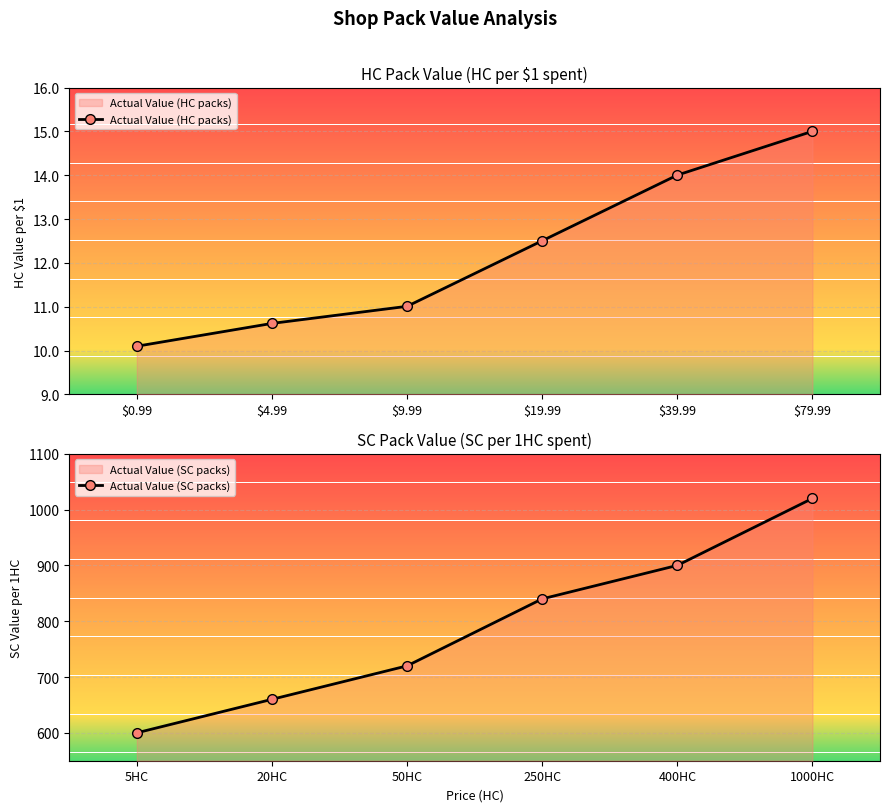

What is the sum of all Actual Value (HC packs) values?

73.2